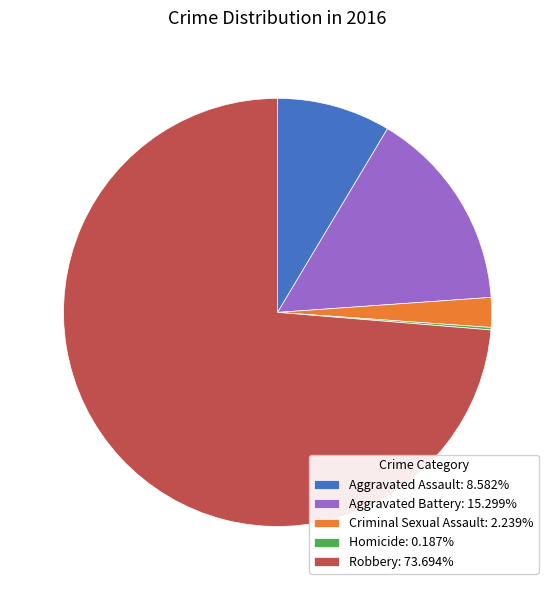

Is there a majority slice in this chart?

Yes